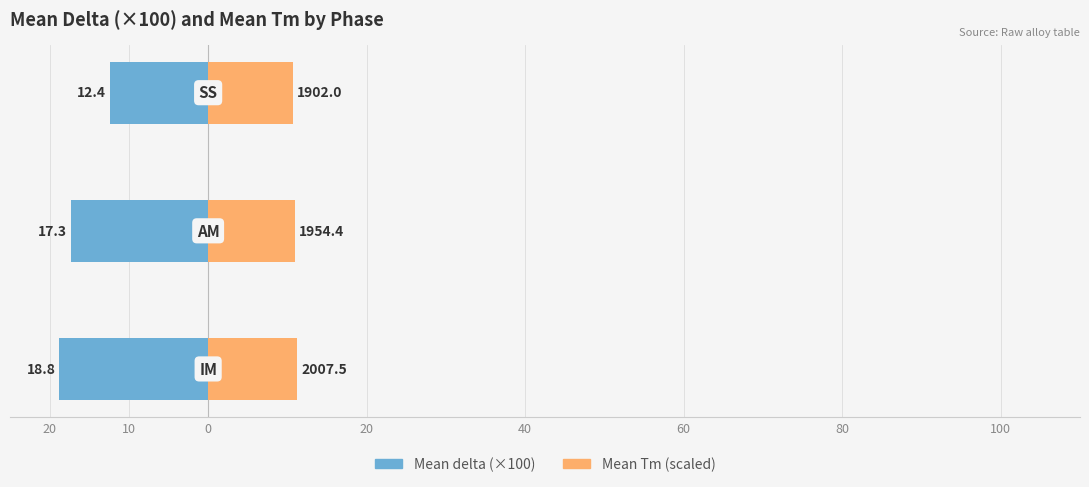

What is the average value of the Mean Tm (scaled) series?

11.0